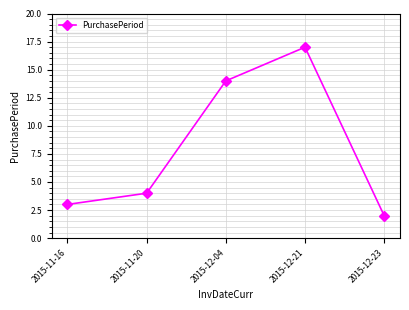

How many points are higher than both their immediate neighbors (excluding endpoints)?

1